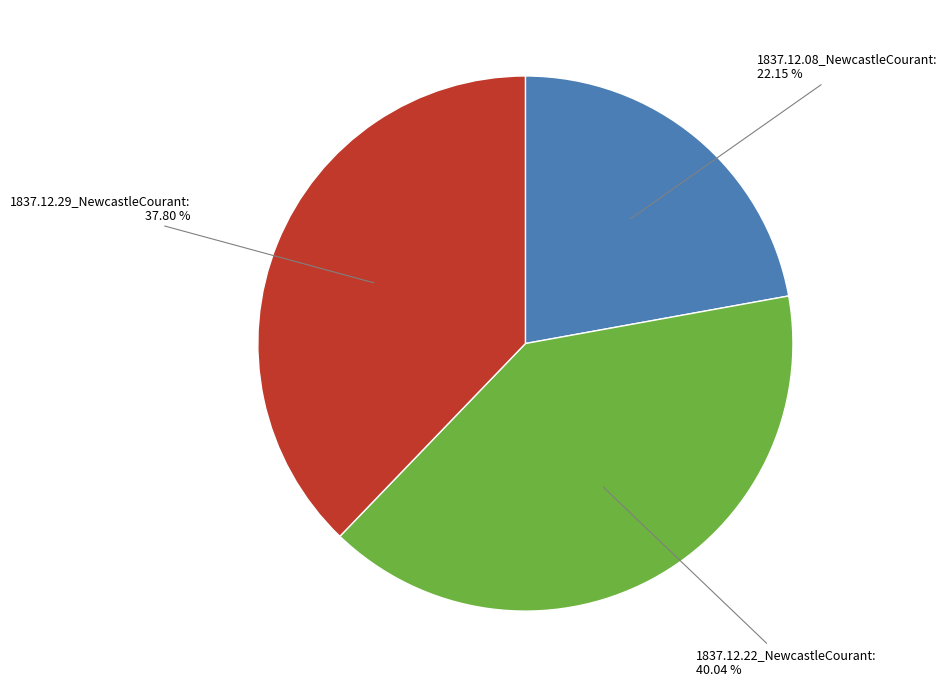

Is there a majority slice in this chart?

No